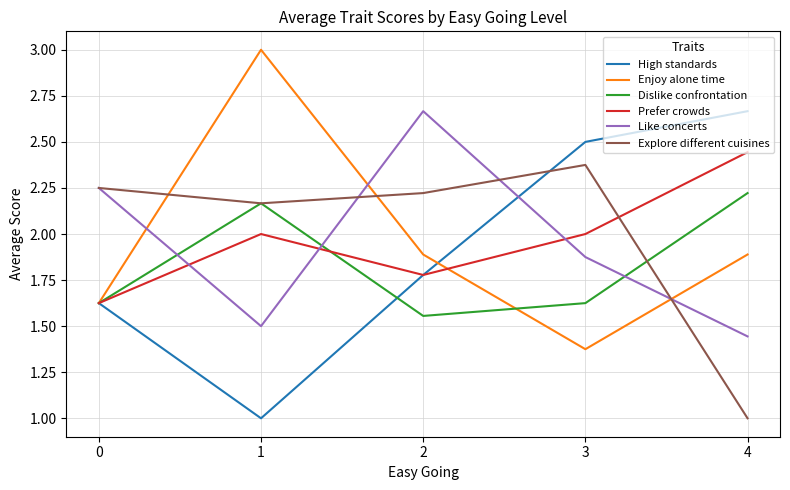

How many intersections are there between High standards and Like concerts?

1